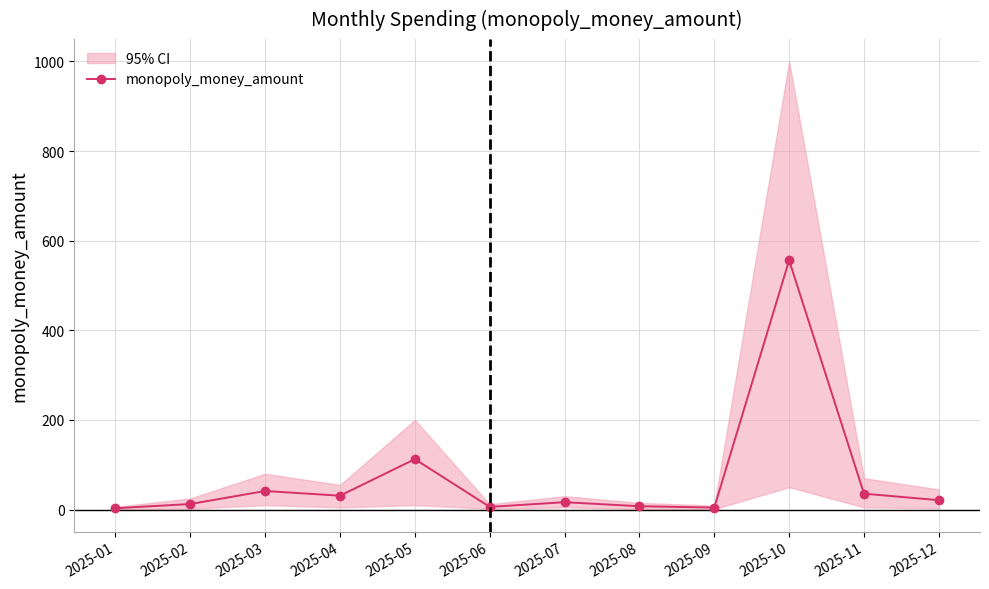

What is the greatest value displayed?

556.2